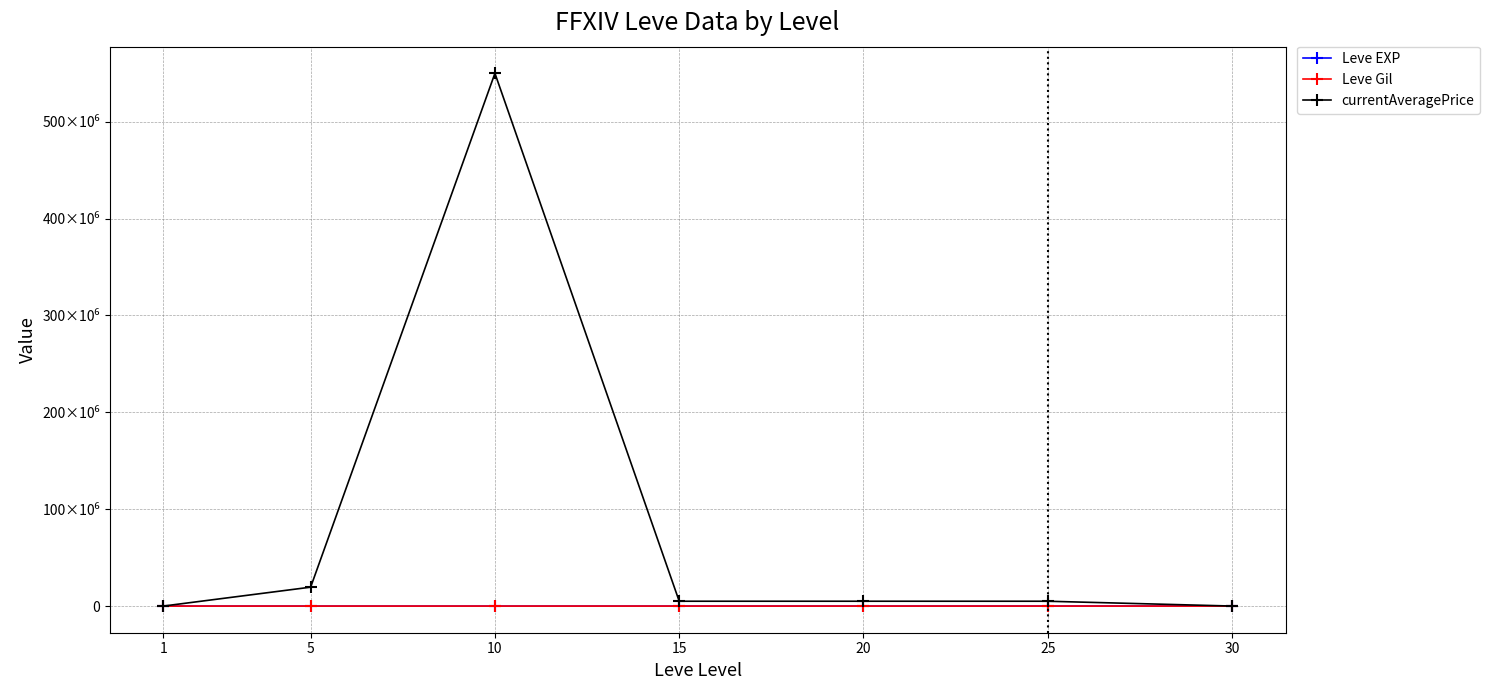

What are all the series names shown in the legend?

Leve EXP, Leve Gil, currentAveragePrice